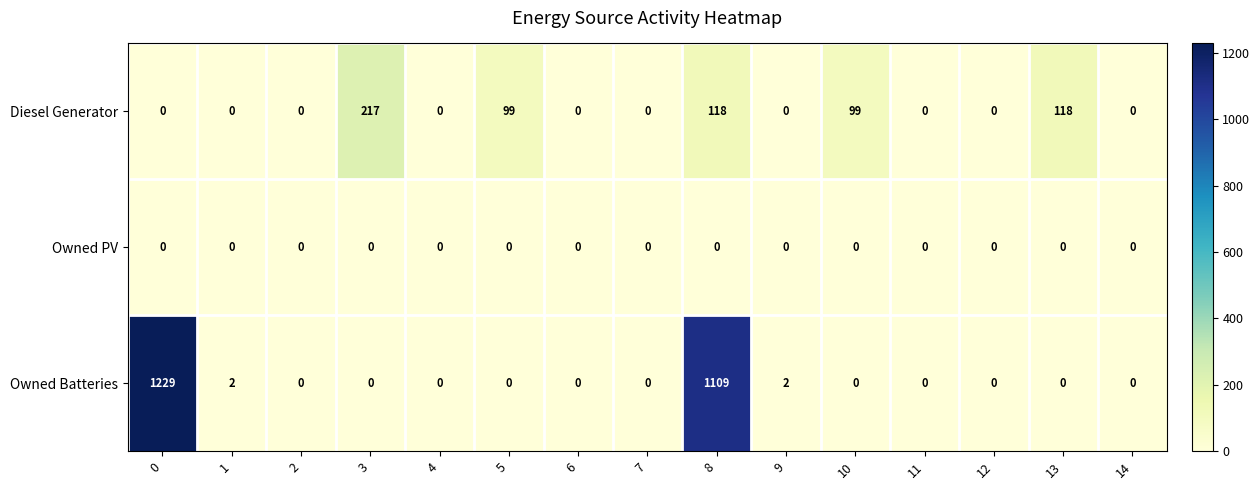

Rank the series by their average value, from highest to lowest.

Owned Batteries, Diesel Generator, Owned PV